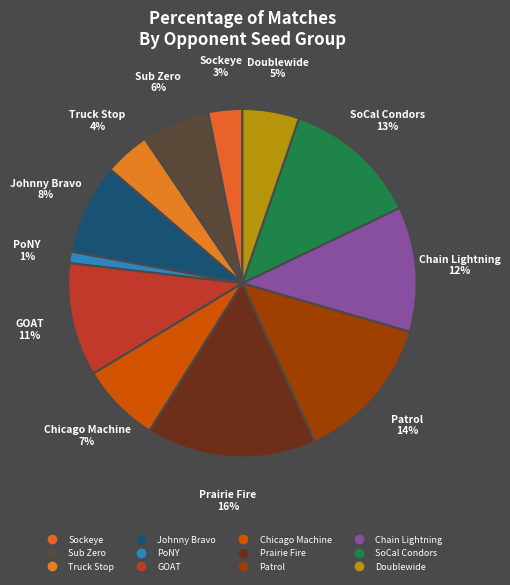

How many slices are in this pie chart?

12